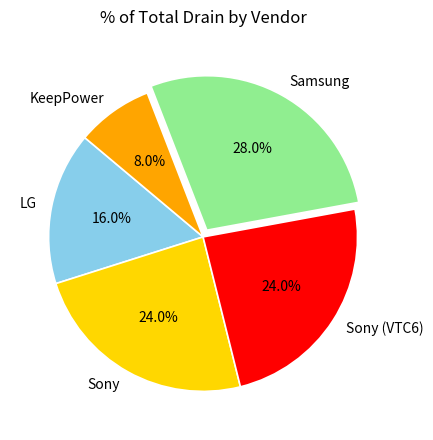

Is there any slice that represents more than half of the pie?

No